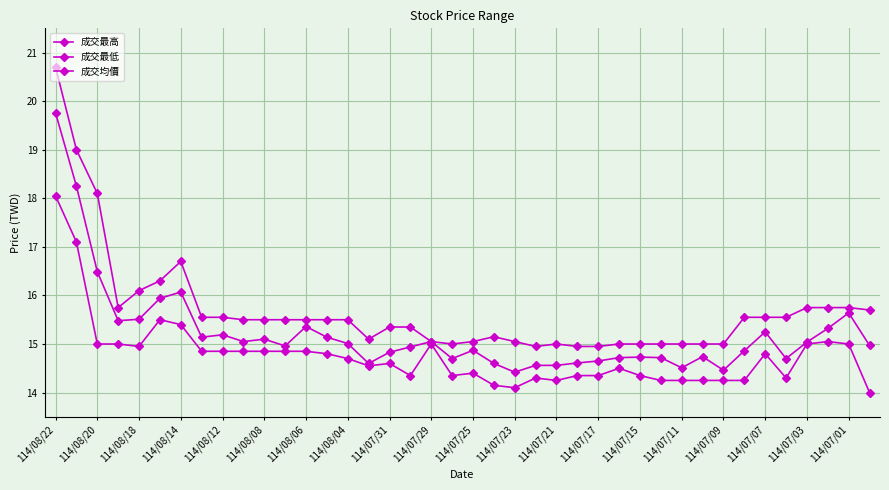

True or false: 成交最低 has more than 1 points higher than both neighbors.

True